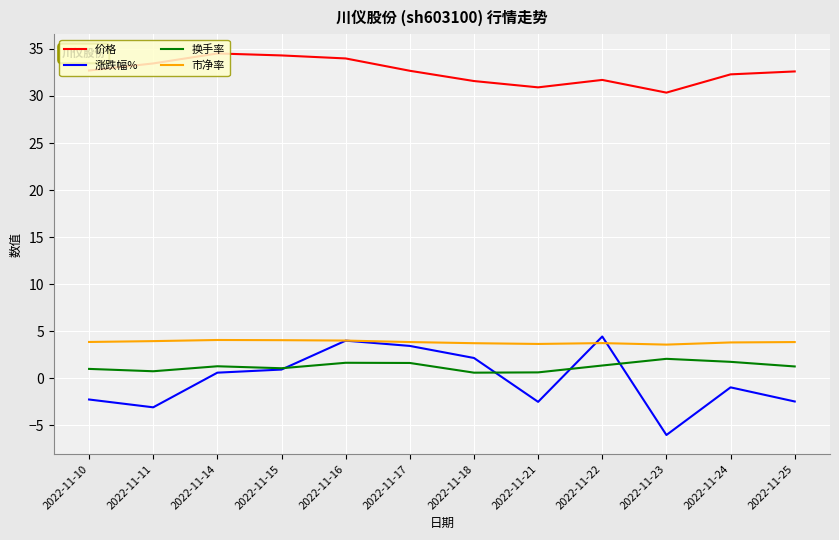

How many values in 涨跌幅% are above zero?

6